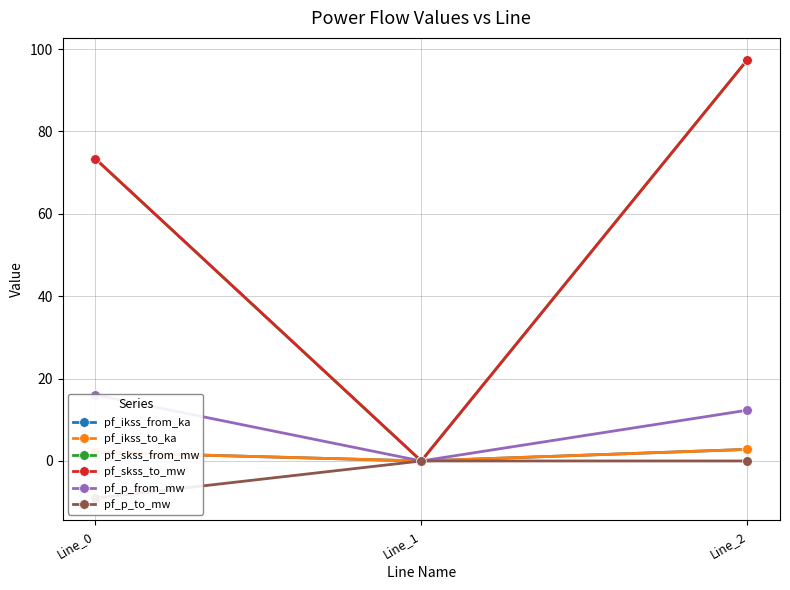

Which series has the largest total across all categories?

pf_skss_from_mw